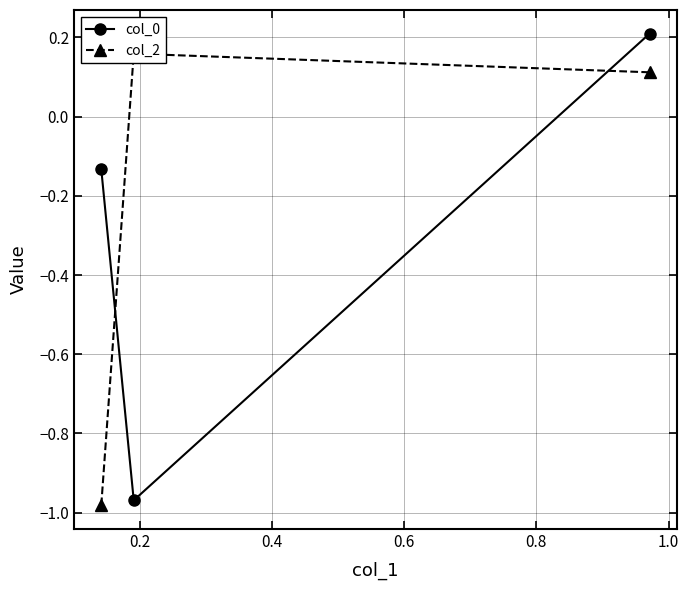

How many distinct data groups are displayed?

2